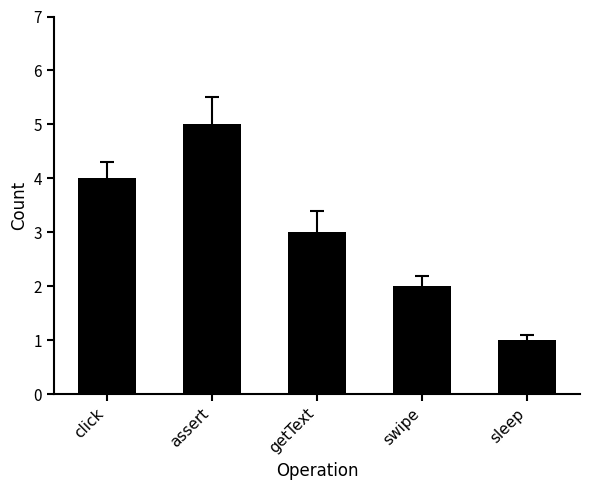

What is the difference between the second highest and minimum values?

3